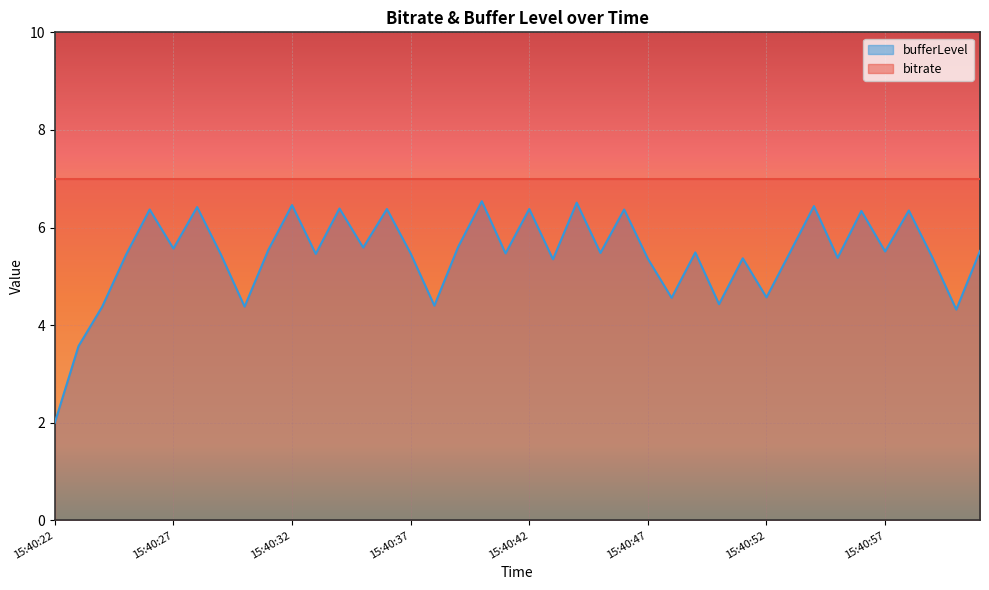

What is the ratio of the value at 15:40:47 to the value at 15:40:44?

0.8